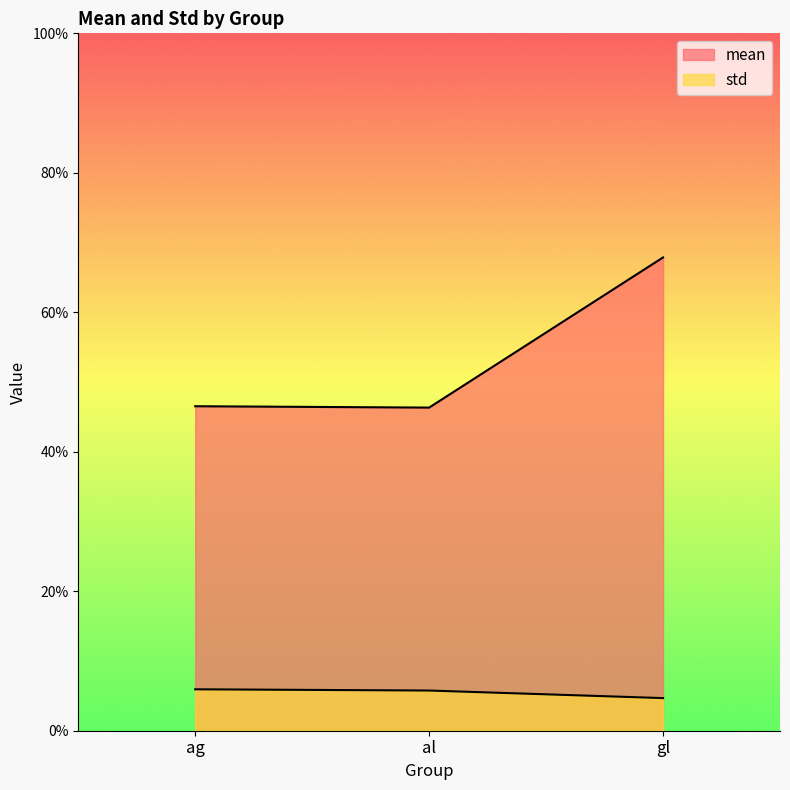

Between ag and al, which series saw the biggest shift?

mean